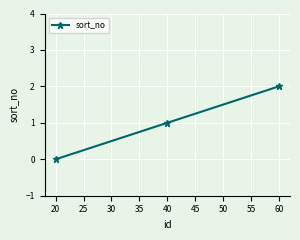

What is the ratio of the value at 60 to the value at 40?

2.0